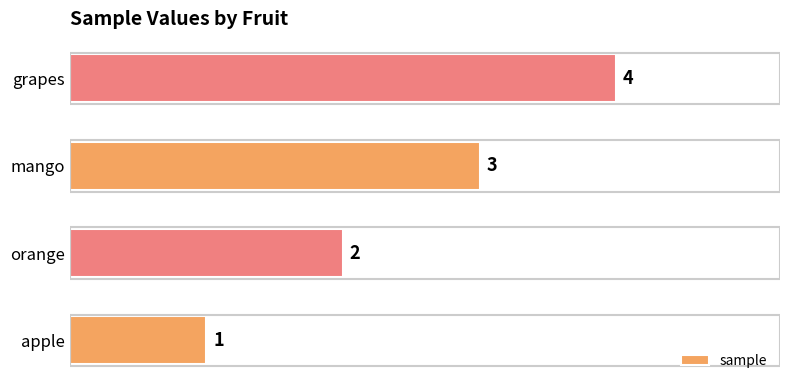

The chart shows a value of 3 at mango. True or false?

True